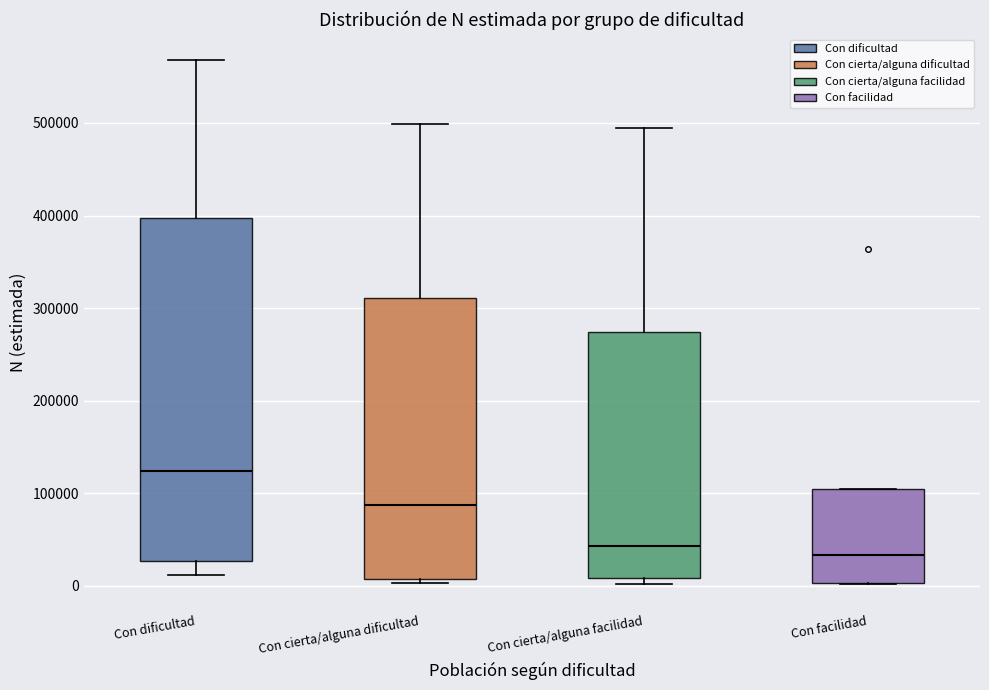

Which box is the tallest, from its lower edge to its upper edge?

Con dificultad